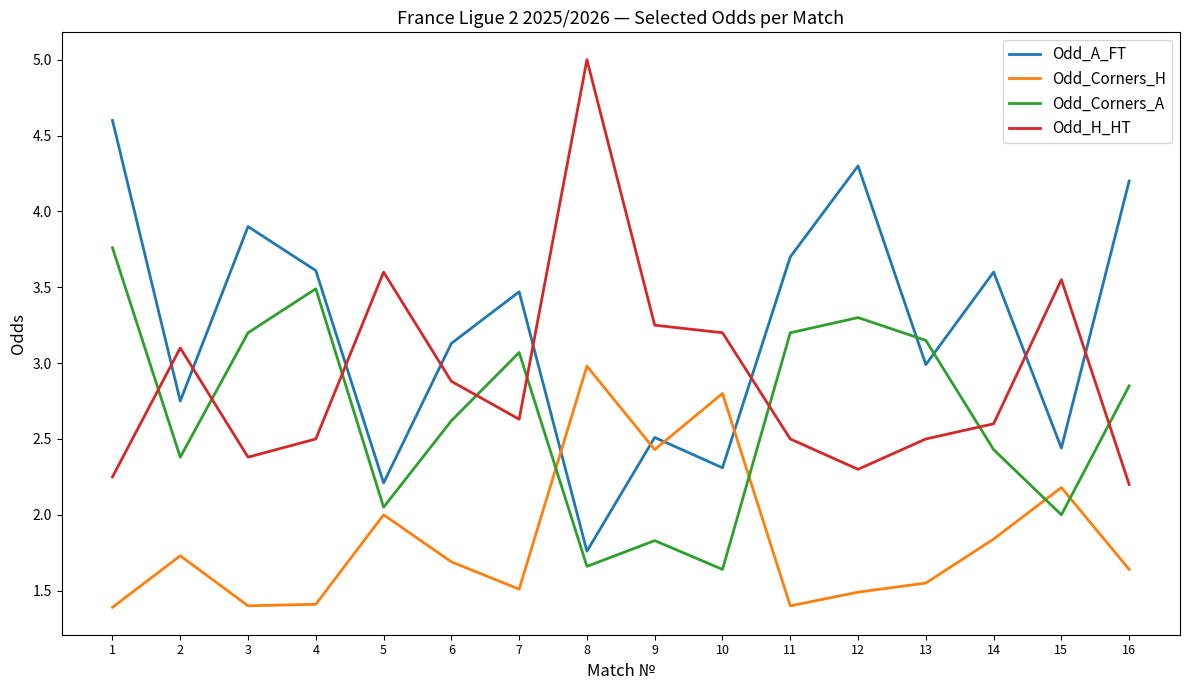

At 10, list the series in order from largest to smallest.

Odd_H_HT, Odd_Corners_H, Odd_A_FT, Odd_Corners_A